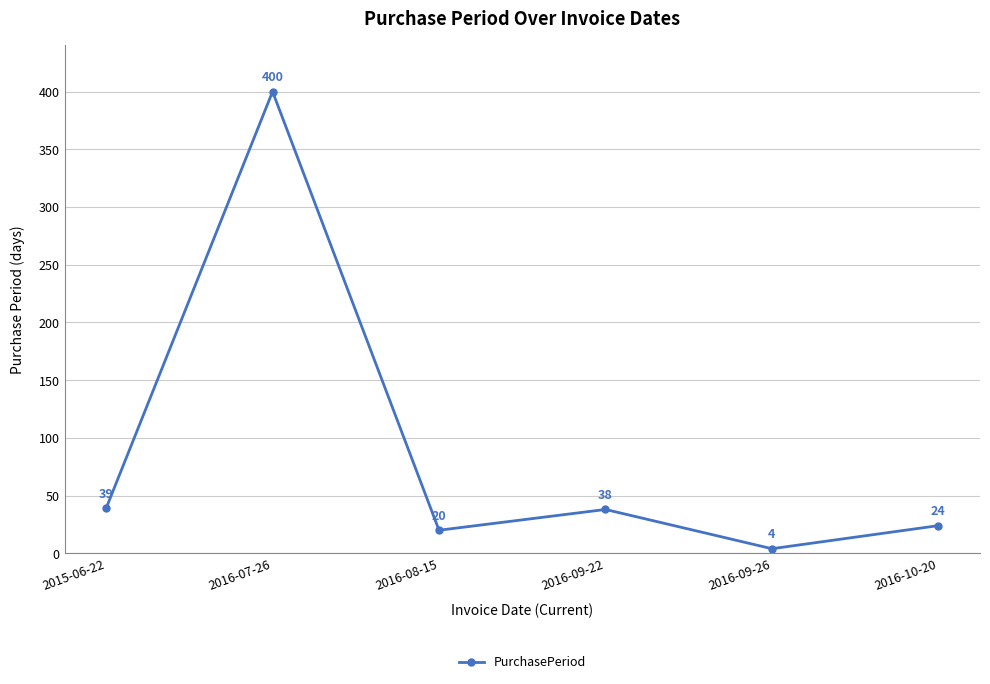

Approximately how many times larger is the value at 2016-09-26 compared to 2016-10-20?

0.2